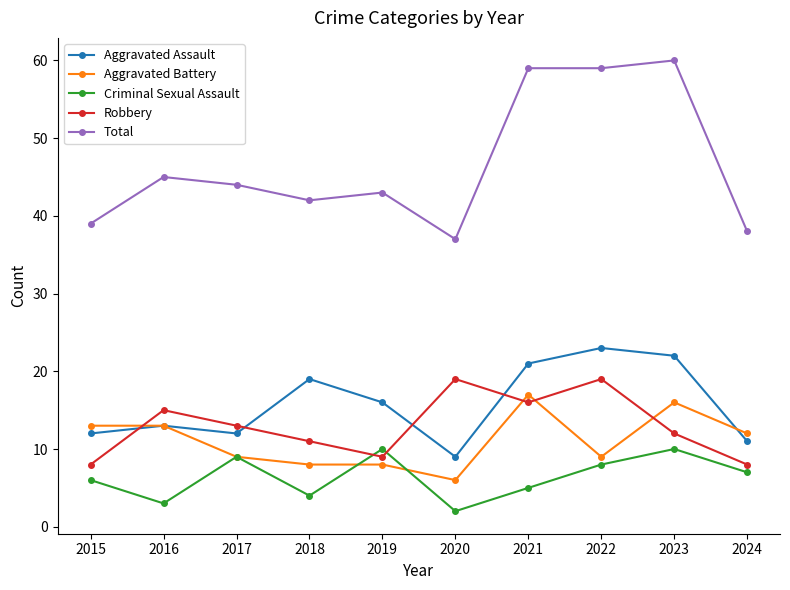

What is the sum of the Total values at 2023 and 2017?

104